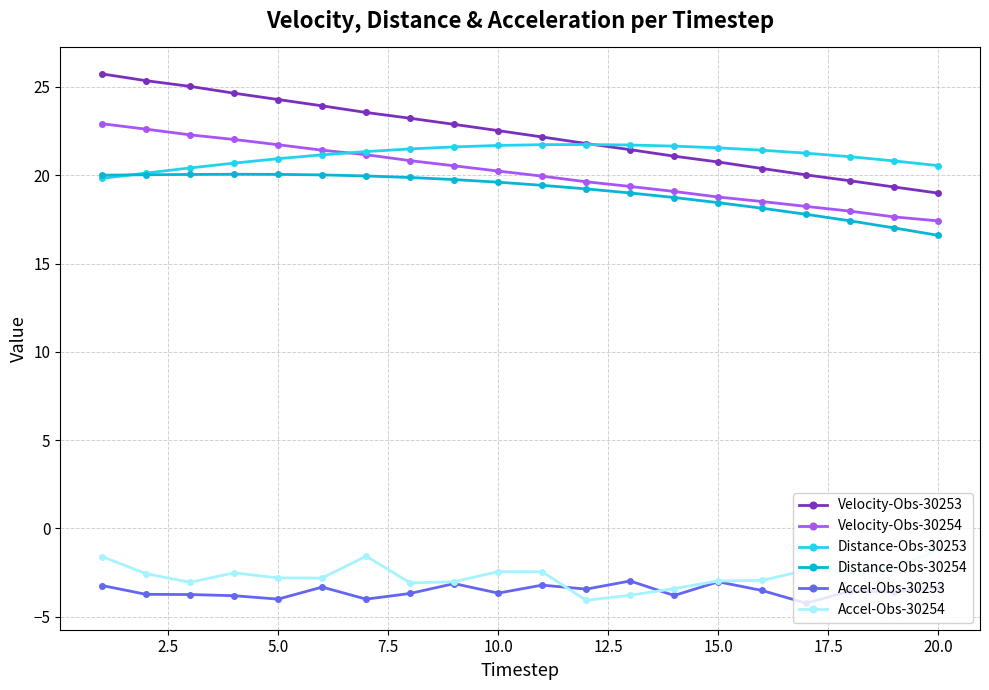

At how many categories does at least one series exceed 1?

20